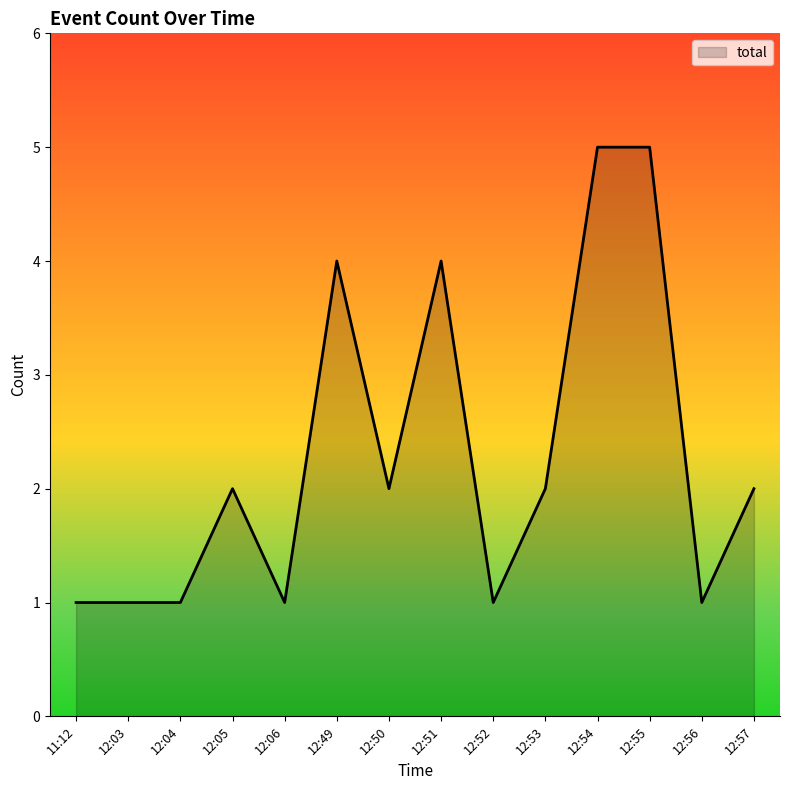

True or false: the data shows 2 at 12:54.

False